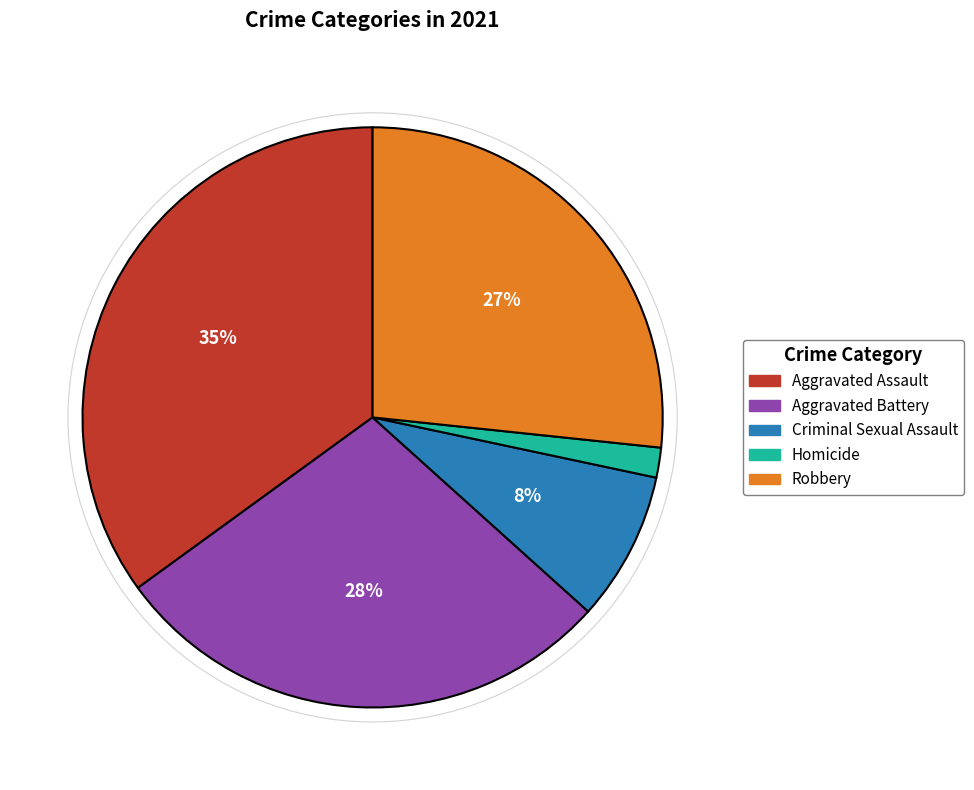

How many slices are in this pie chart?

5